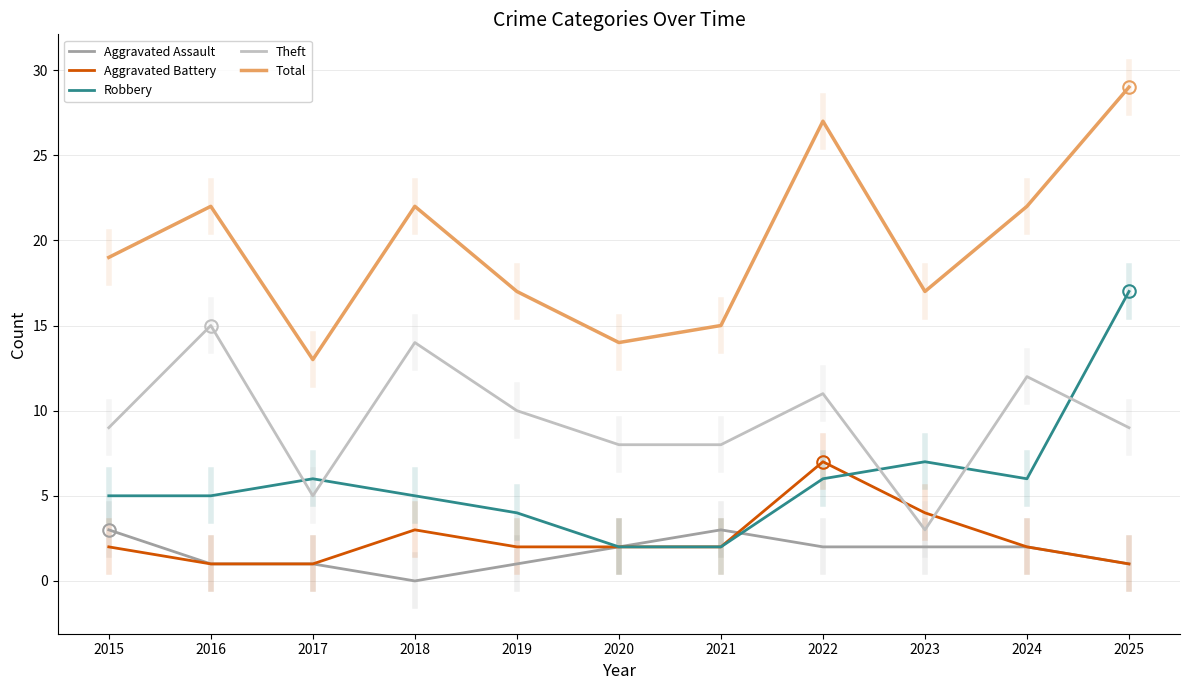

What is the difference between the highest and lowest values at 2023?

15